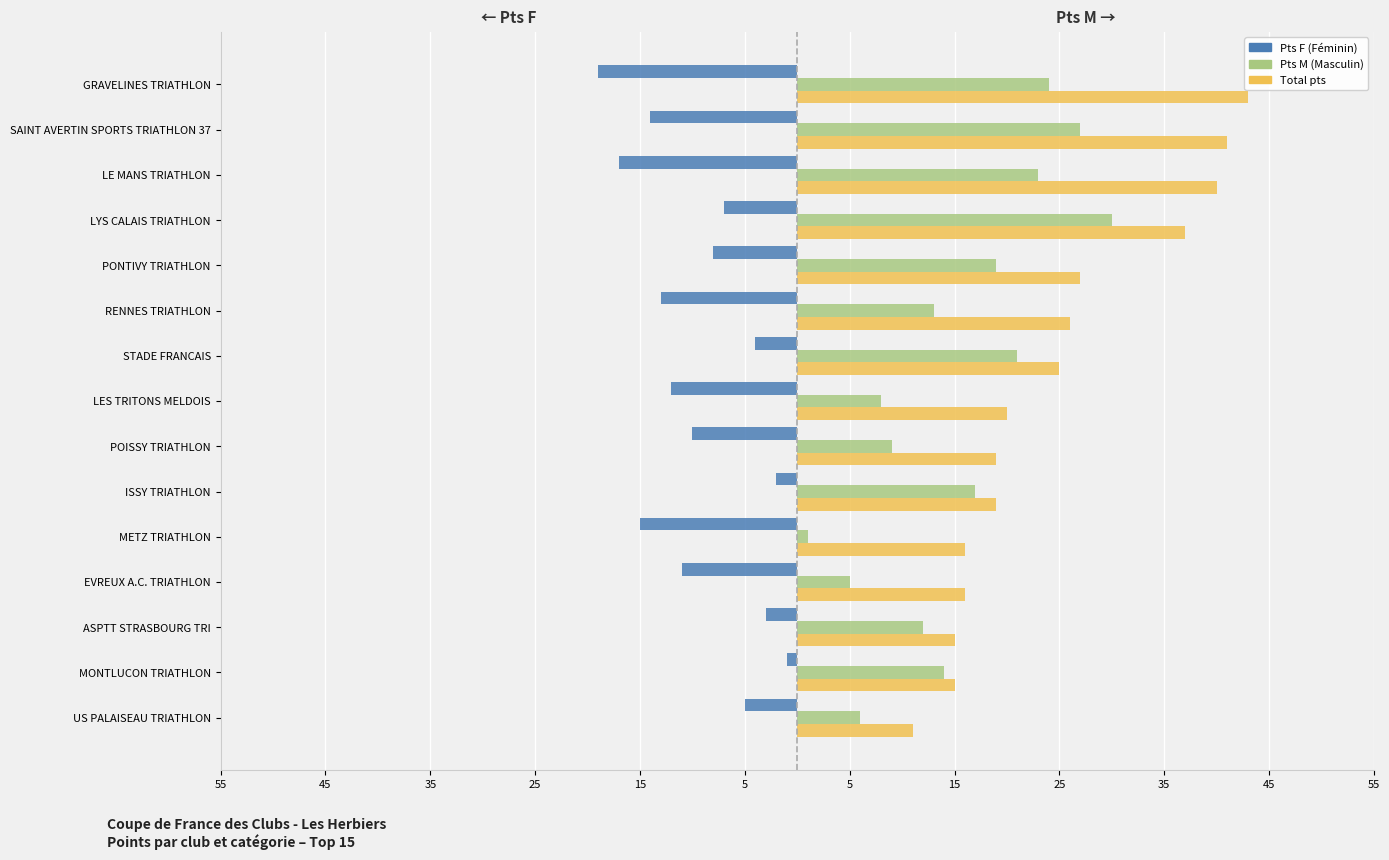

What is the label of the 7th bar from the right?

STADE FRANCAIS